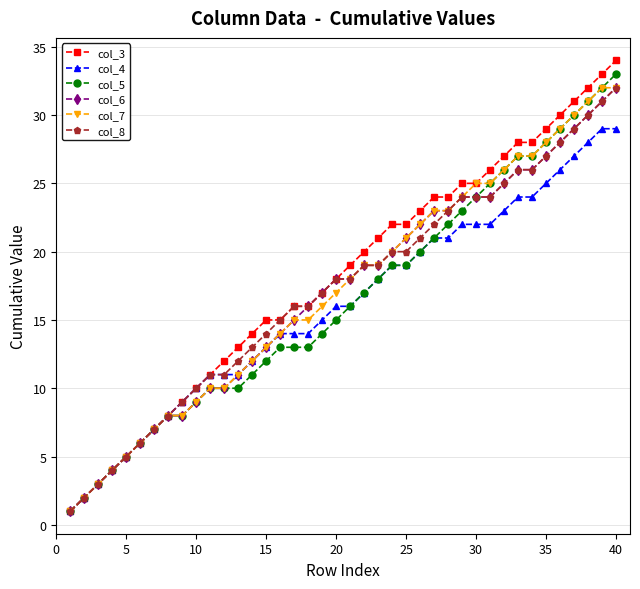

What is the maximum value shown in the chart?

34